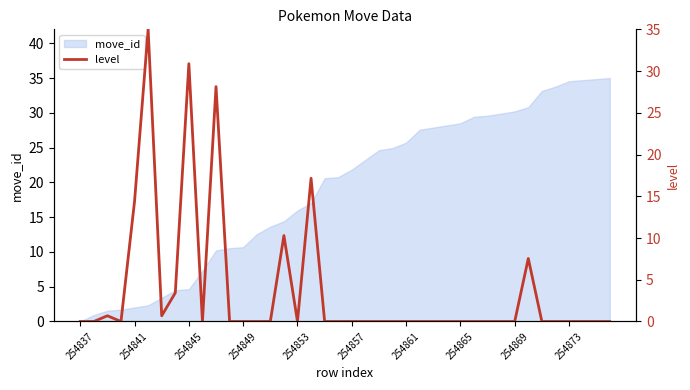

How many interior local peaks (higher than both neighbors) does the data have?

7